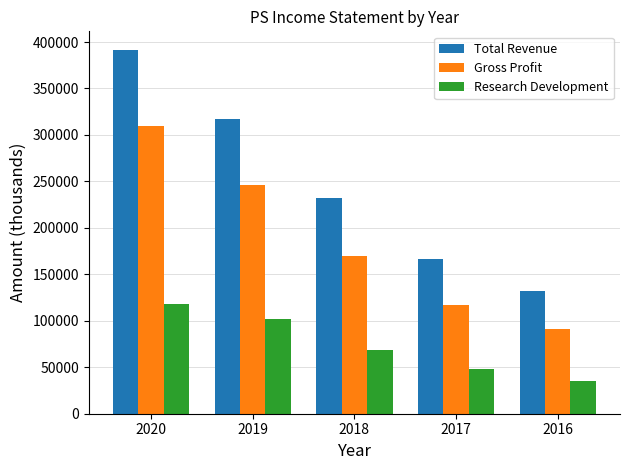

How many bars are there in total?

15